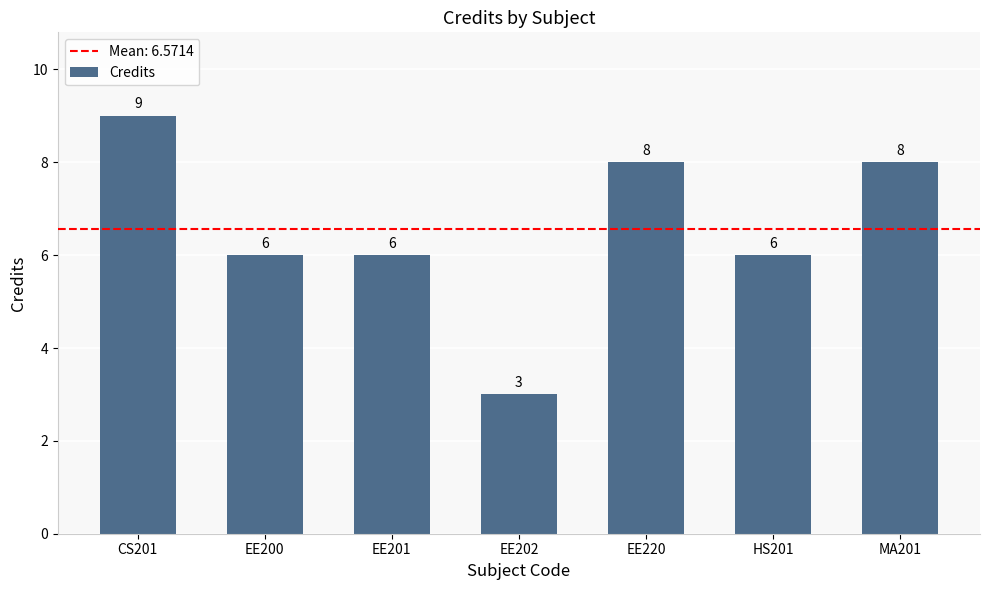

Count the values in the range 6 to 8.

5